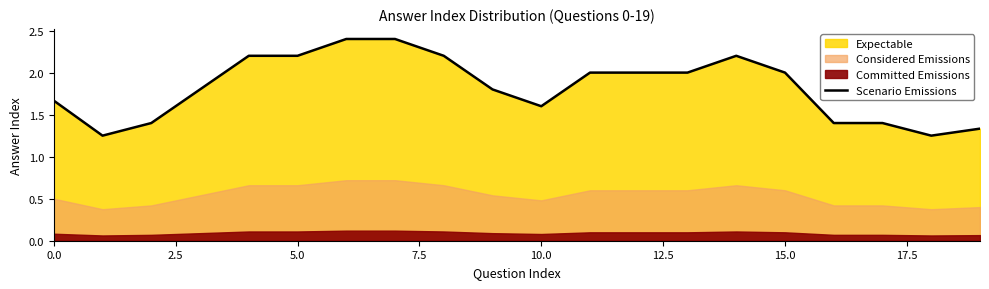

True or false: Scenario Emissions has a value of 0.5 at 10.0.

False